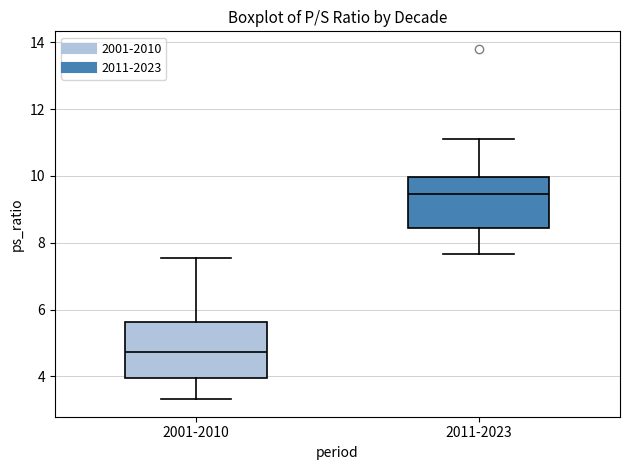

Which box's median line is the highest?

2011-2023